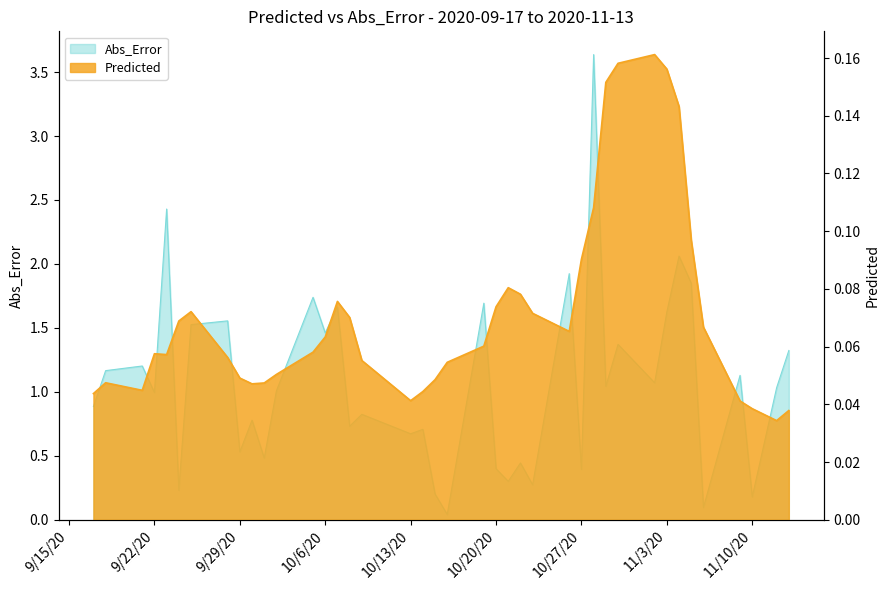

How many data points in Abs_Error are less than 1?

19